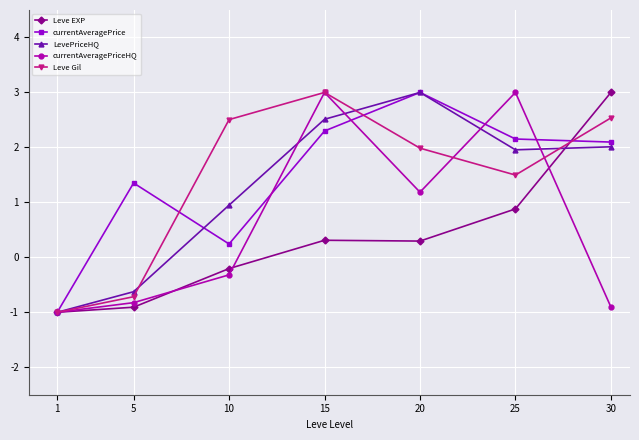

Where is Leve Gil nearest to the value 1?

25